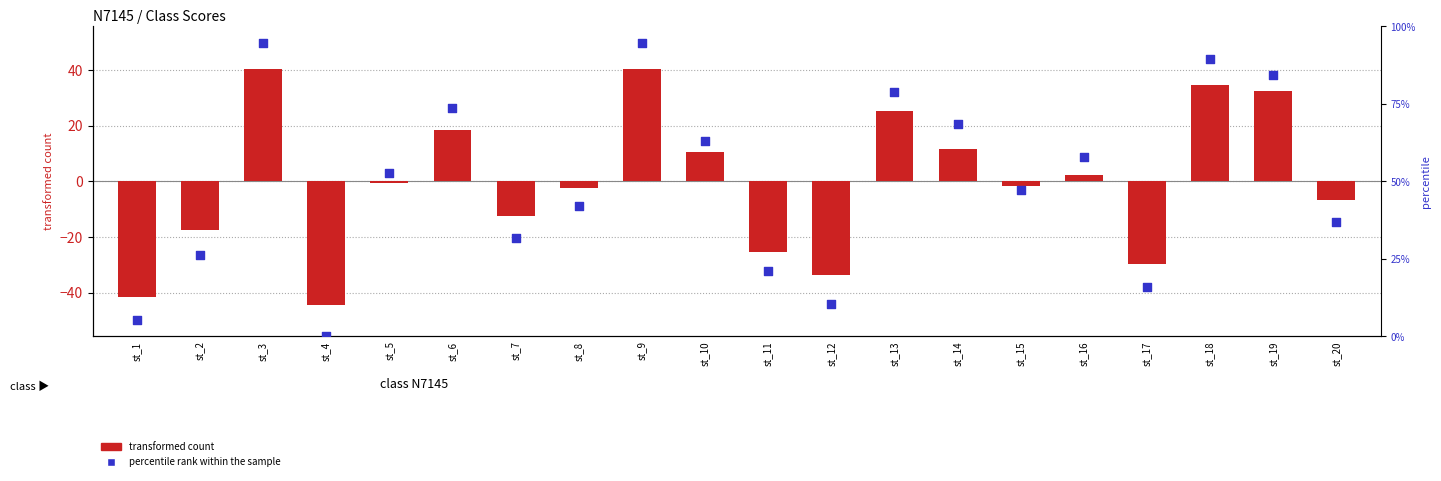

At which category is the sum across all series the highest?

st_3